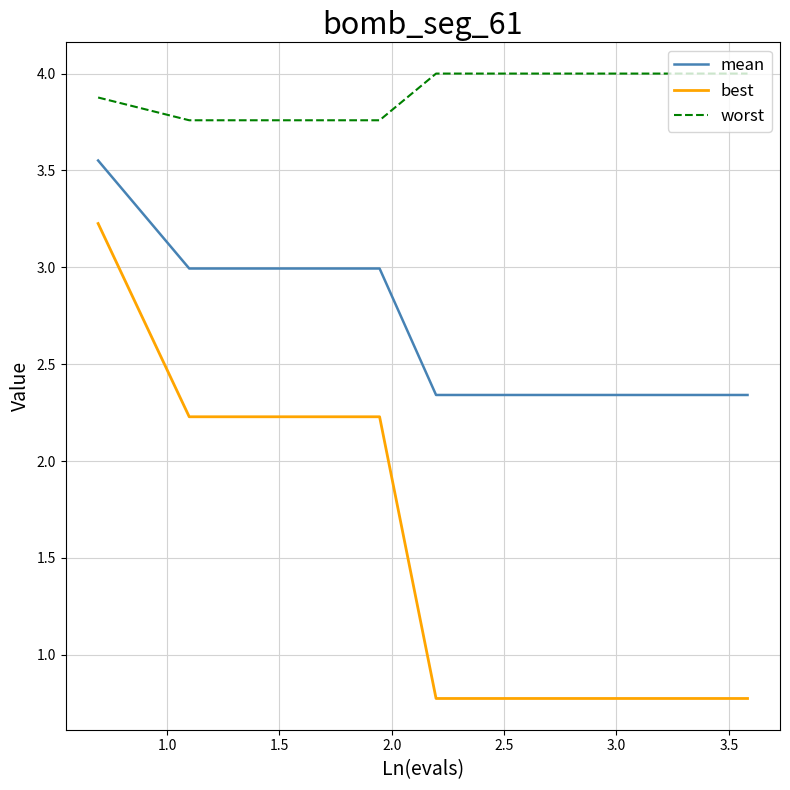

List the series in order of their overall mean, lowest first.

best, mean, worst